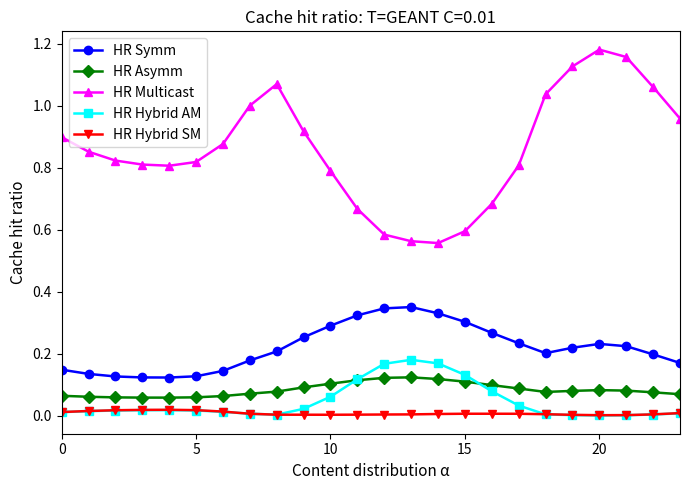

True or false: HR Multicast and HR Symm intersect in this chart.

False